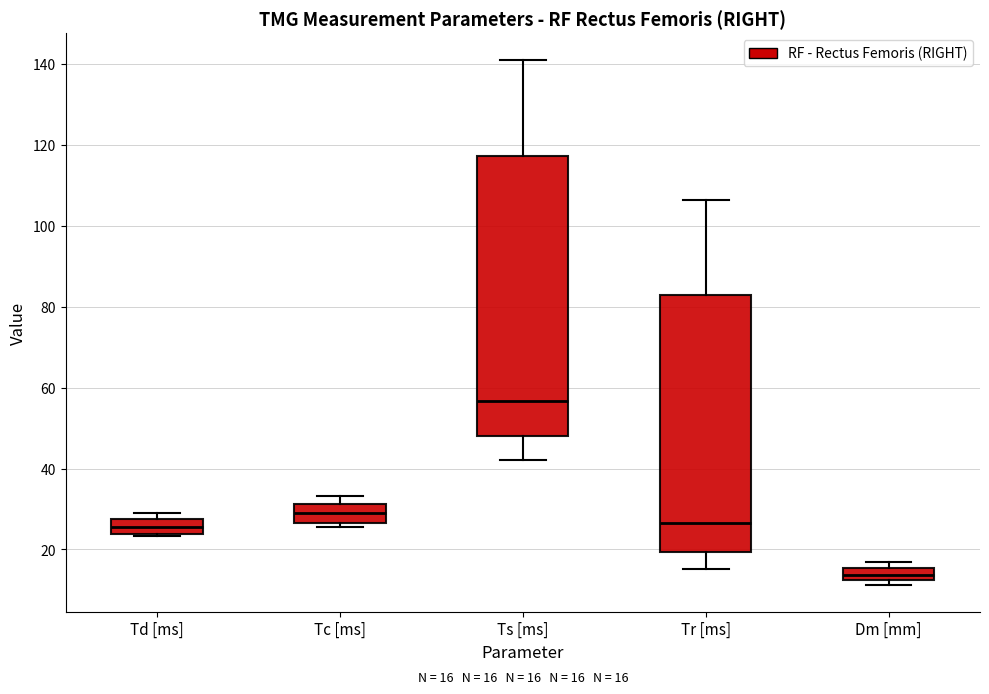

Which box is the tallest, from its lower edge to its upper edge?

Ts [ms]